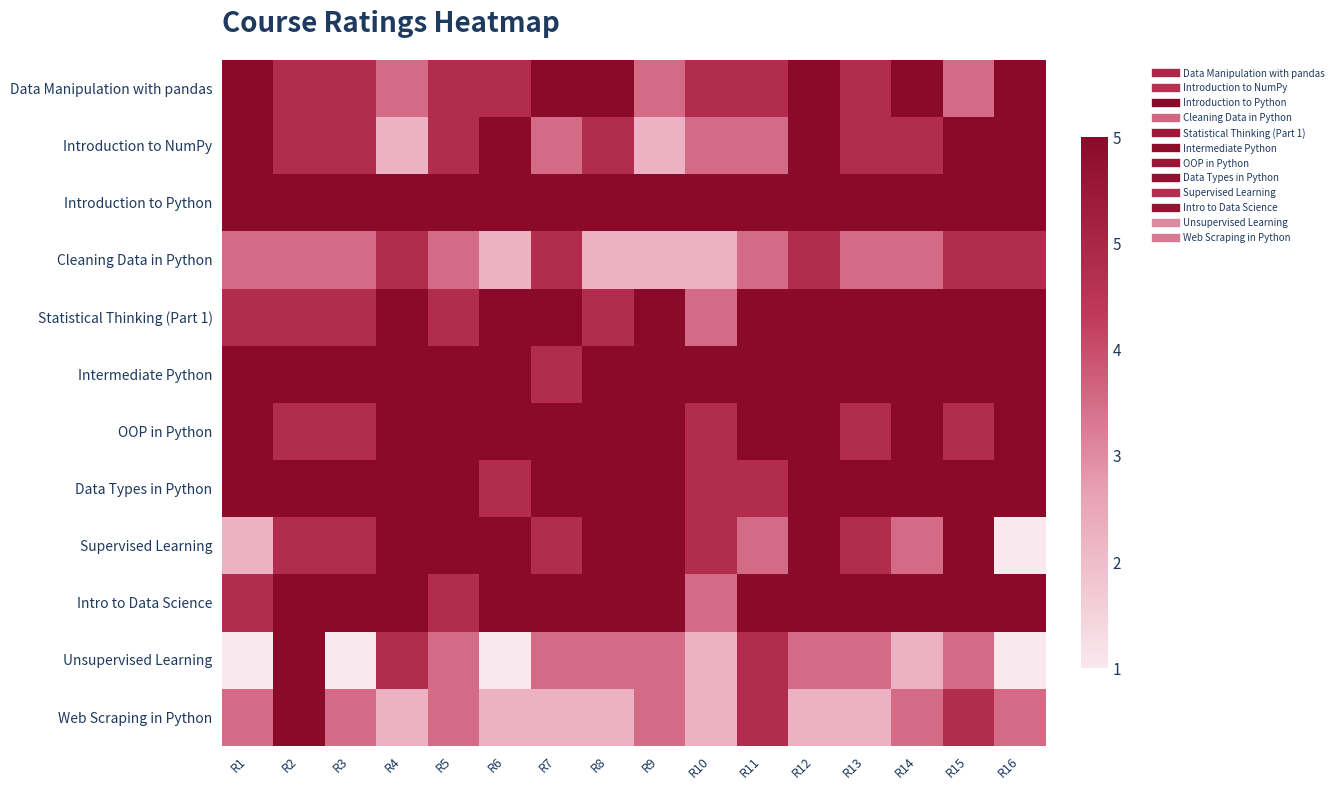

Which has a higher value, R1 or R7?

R1